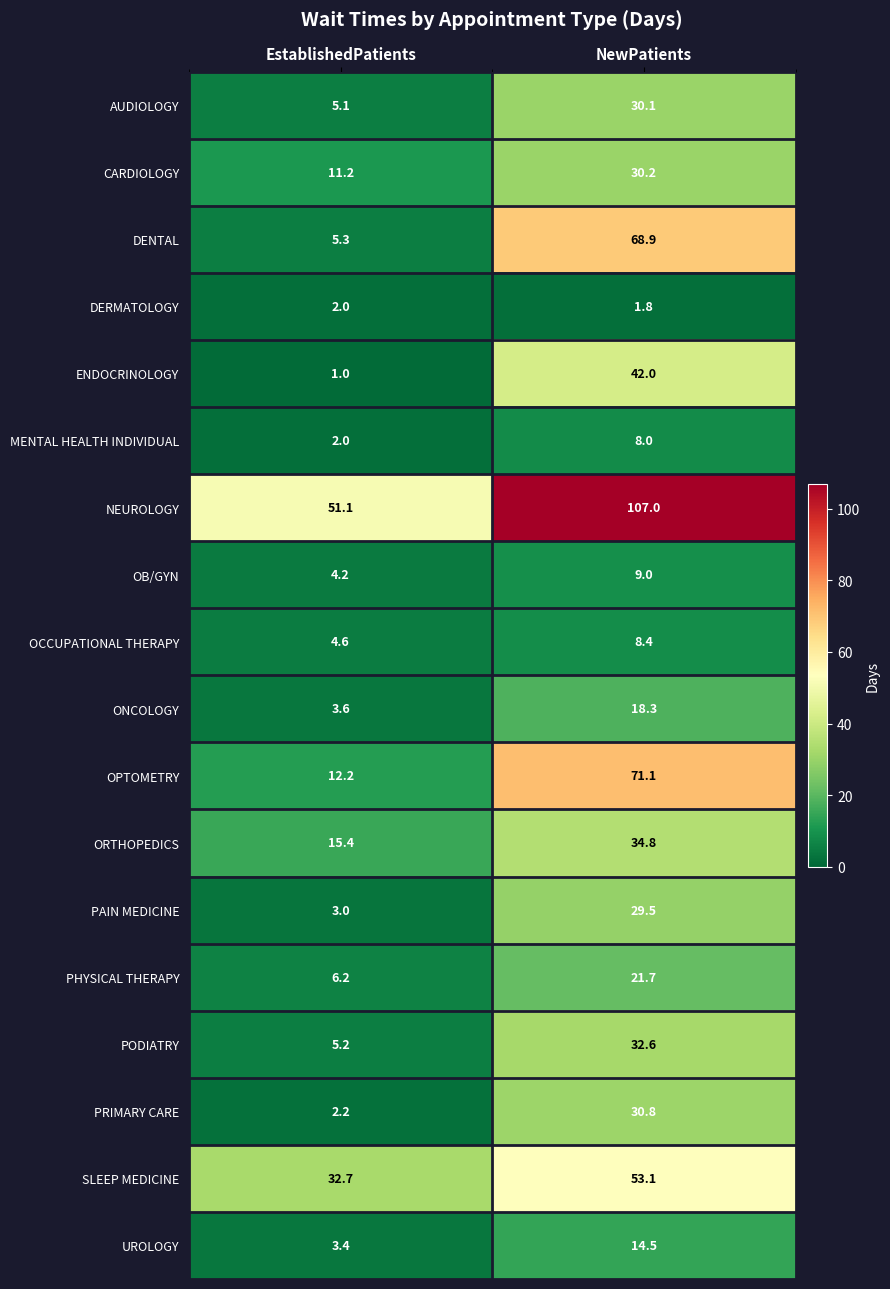

What is the maximum value shown in the chart?

107.0